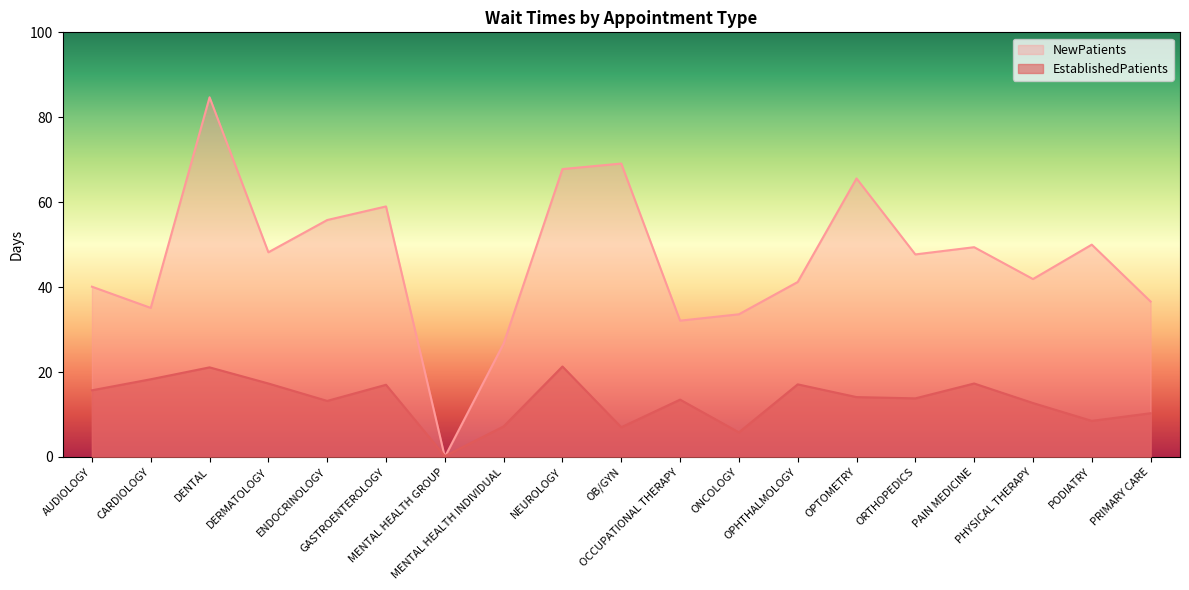

The NewPatients series shows 47.7 at ORTHOPEDICS. True or false?

True